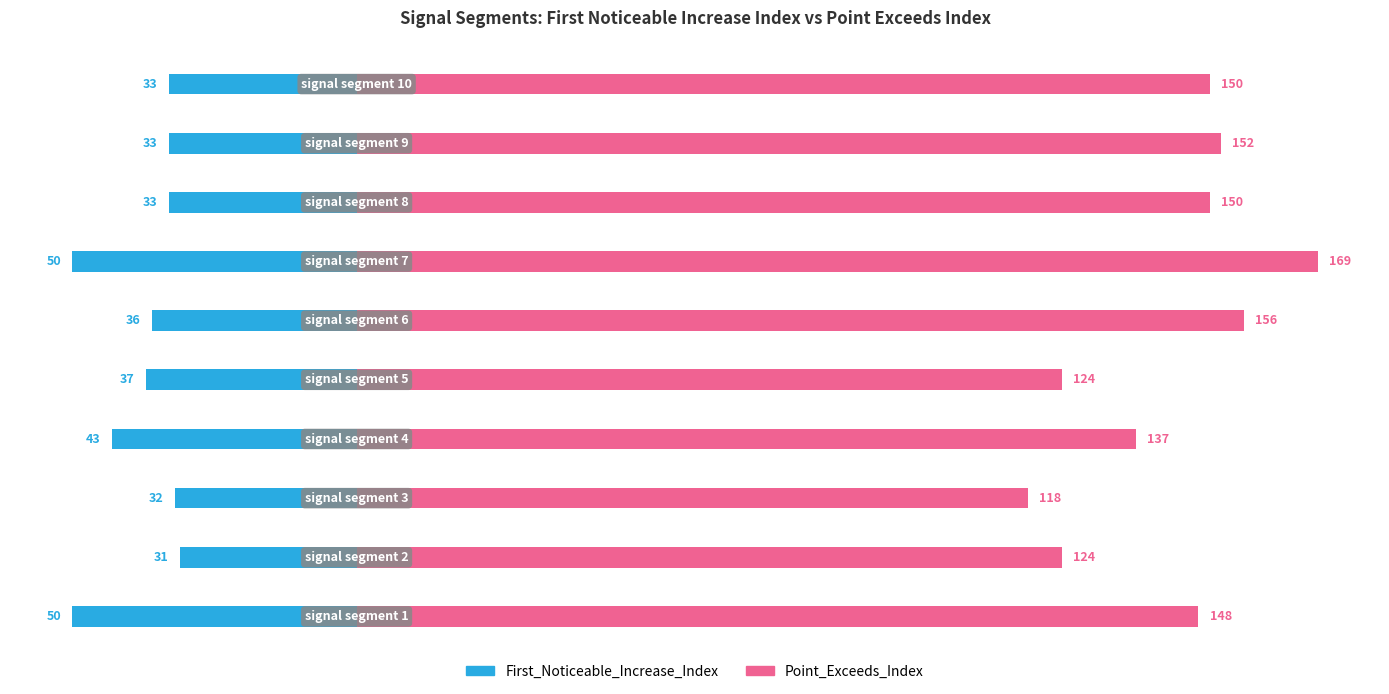

Which series changed the most between 0 and 1?

Point_Exceeds_Index